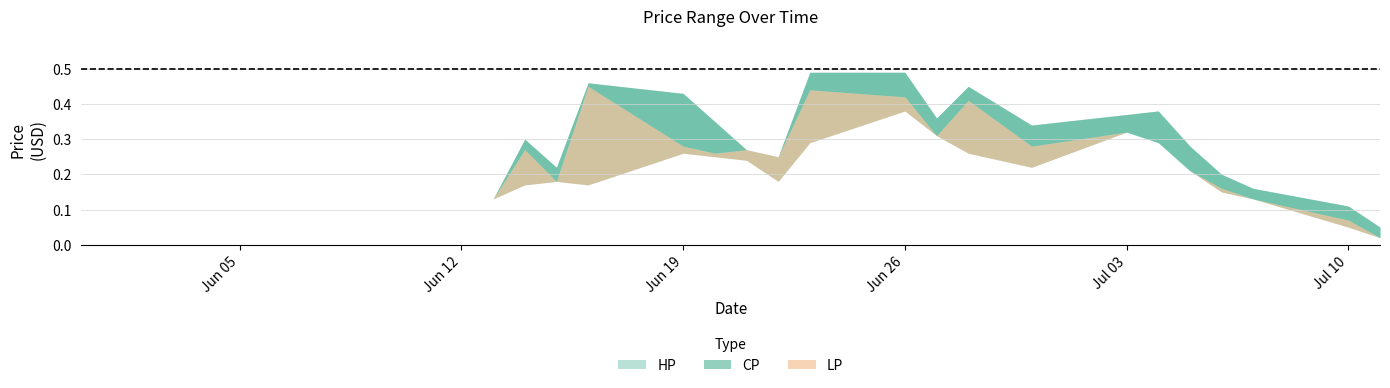

Where is CP nearest to the value 0?

2017-07-11